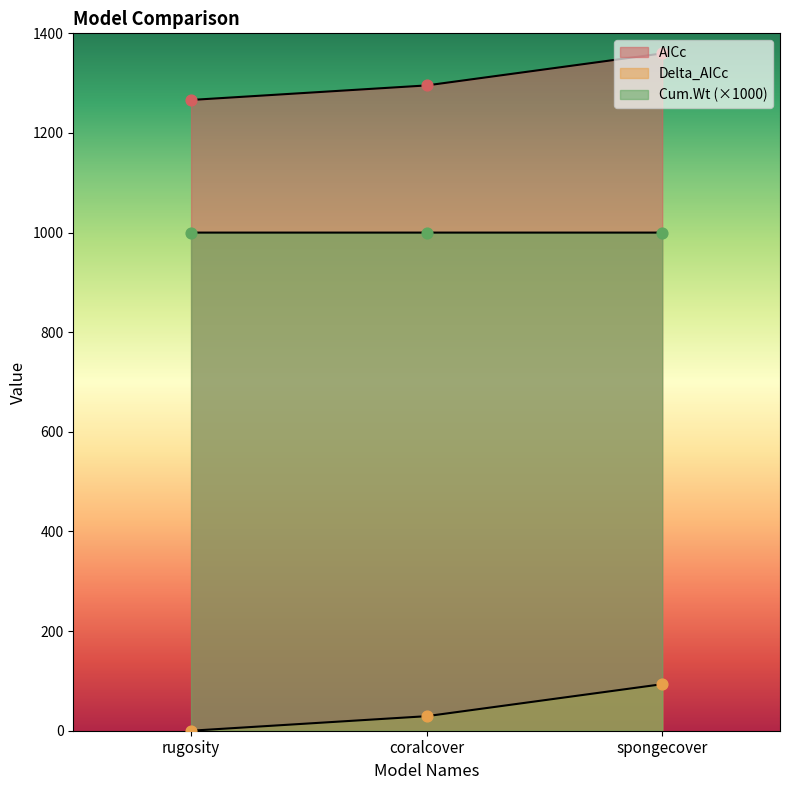

What are all the series names shown in the legend?

AICc, Delta_AICc, Cum.Wt